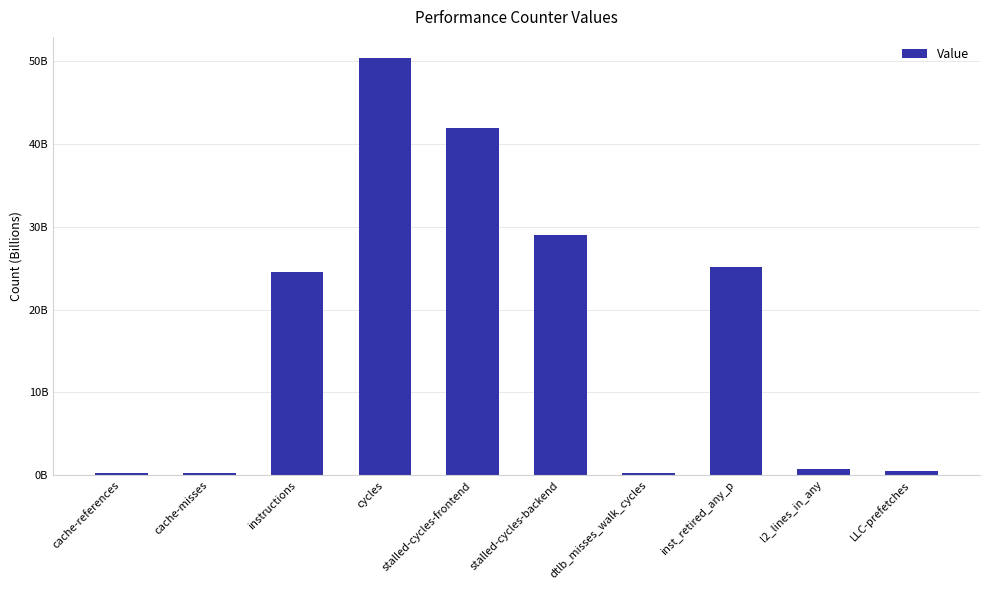

Approximately how many times larger is the value at inst_retired_any_p compared to LLC-prefetches?

54.4